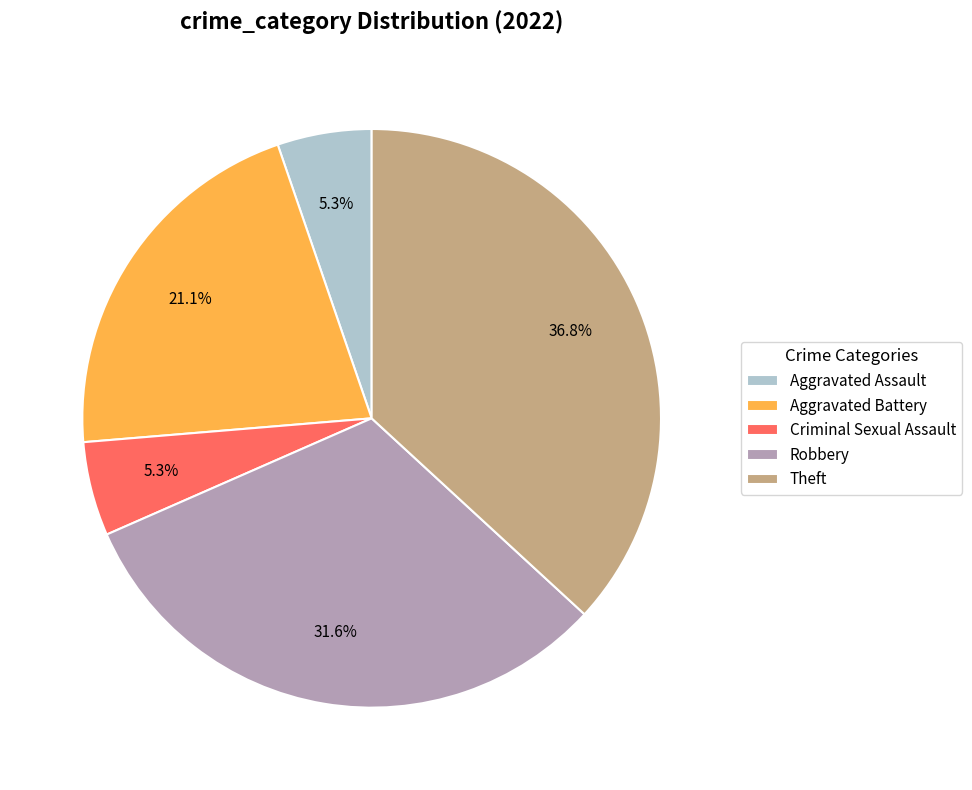

Is it true that Criminal Sexual Assault is 1% of the pie?

False